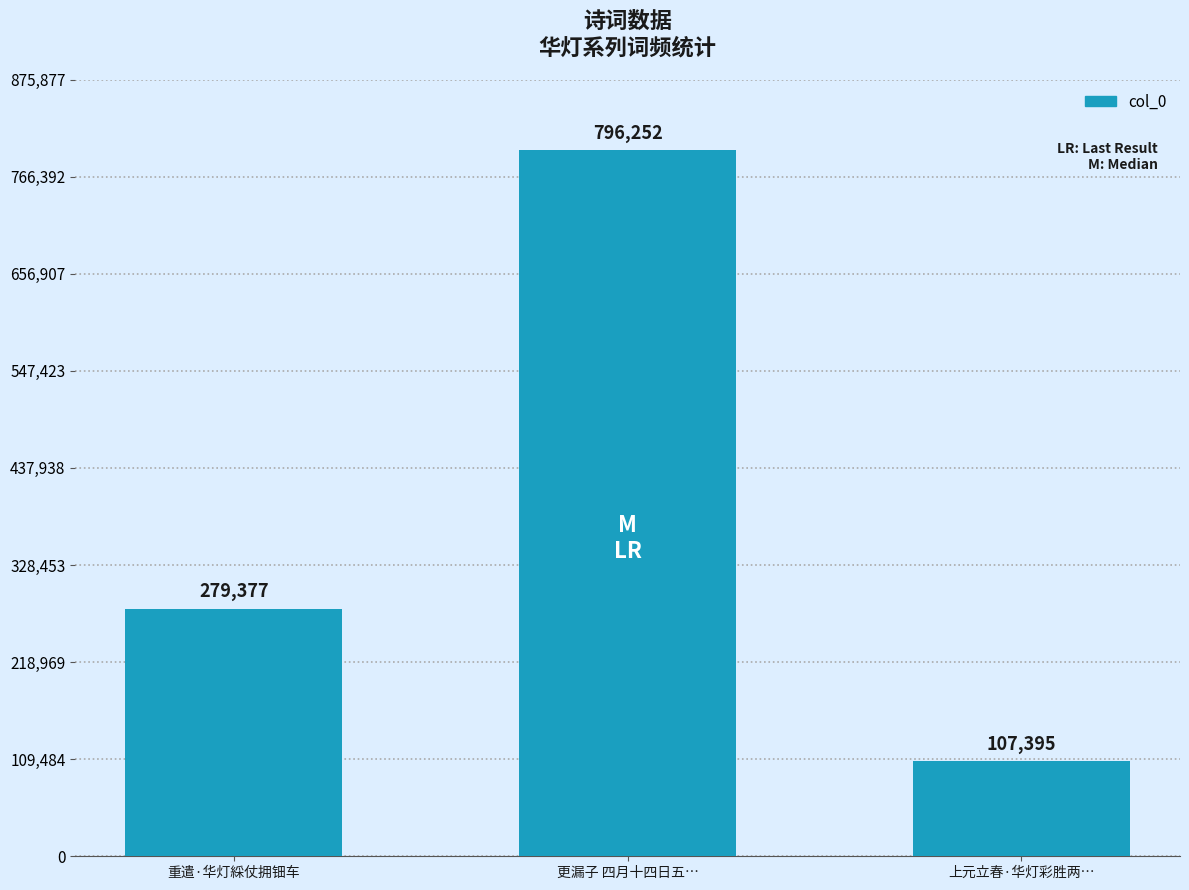

What is the sum of all values?

1183024